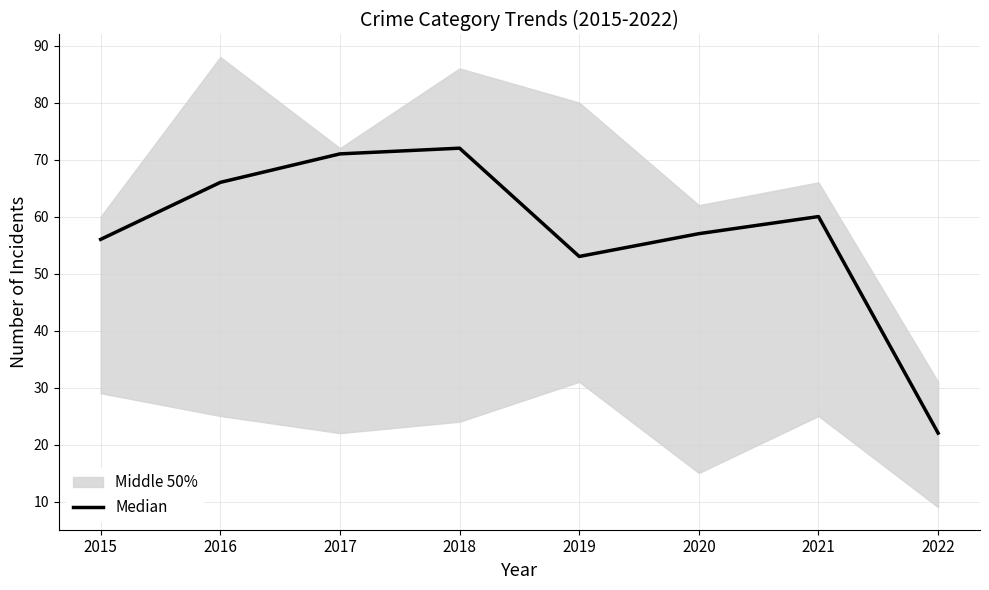

Which has a higher value, 2015 or 2022?

2015